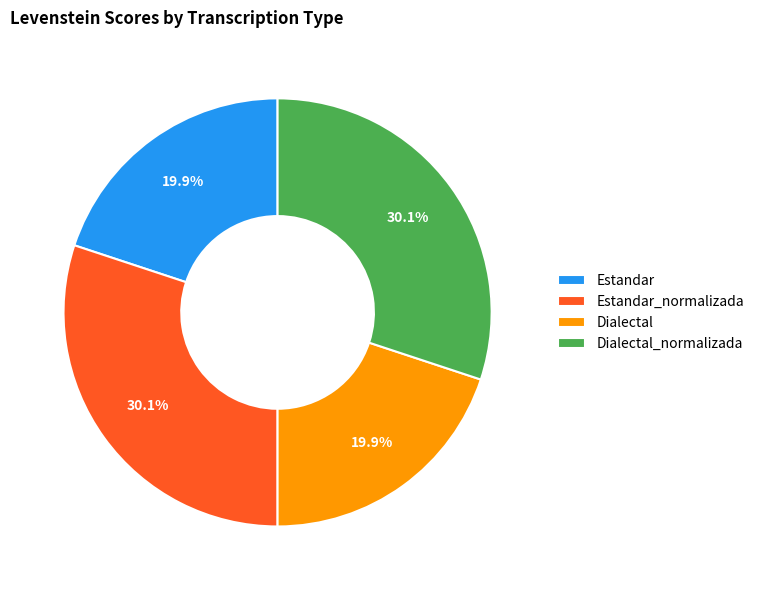

What percentage is the Dialectal_normalizada slice, to the nearest percent?

30%